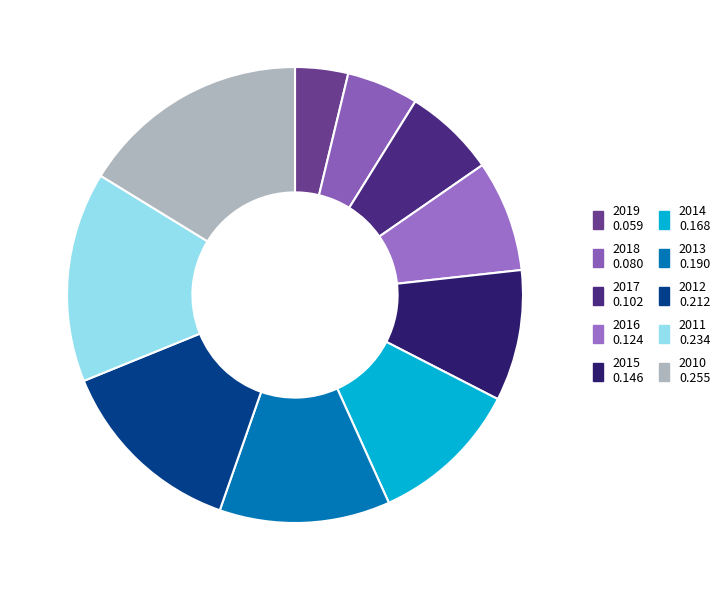

What percentage do 2019 and 2016 together represent?

11.7%